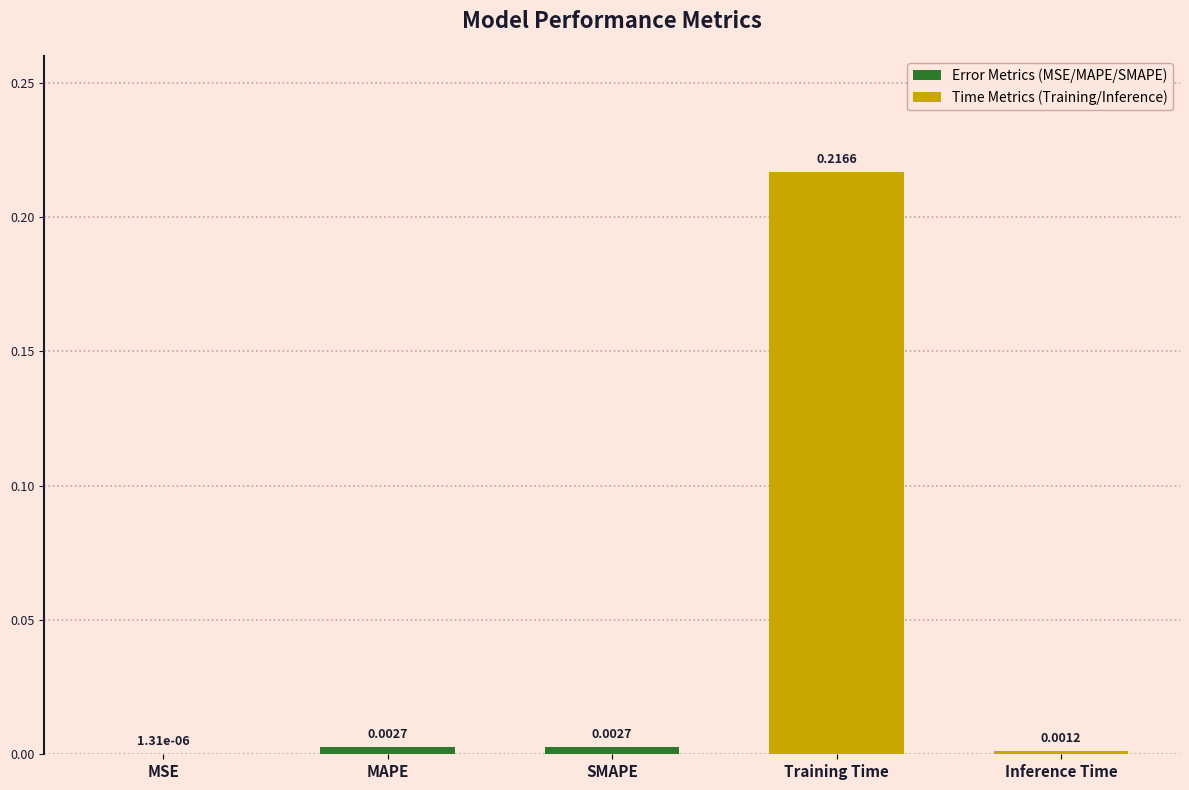

Which label corresponds to the largest value in the chart?

Training Time